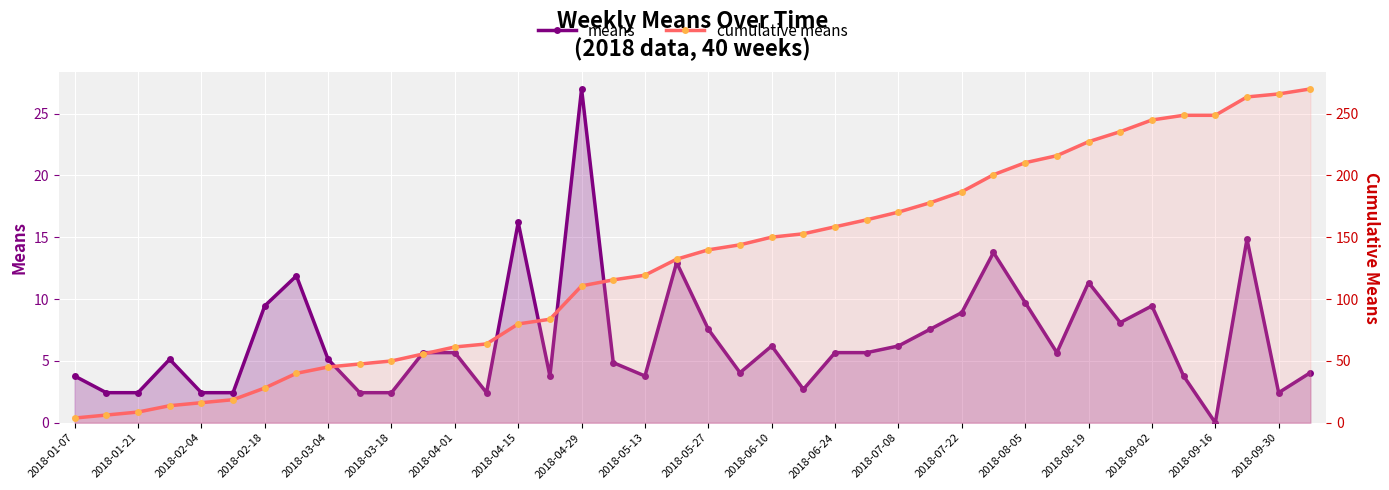

True or false: means and cumulative means cross at least once.

False